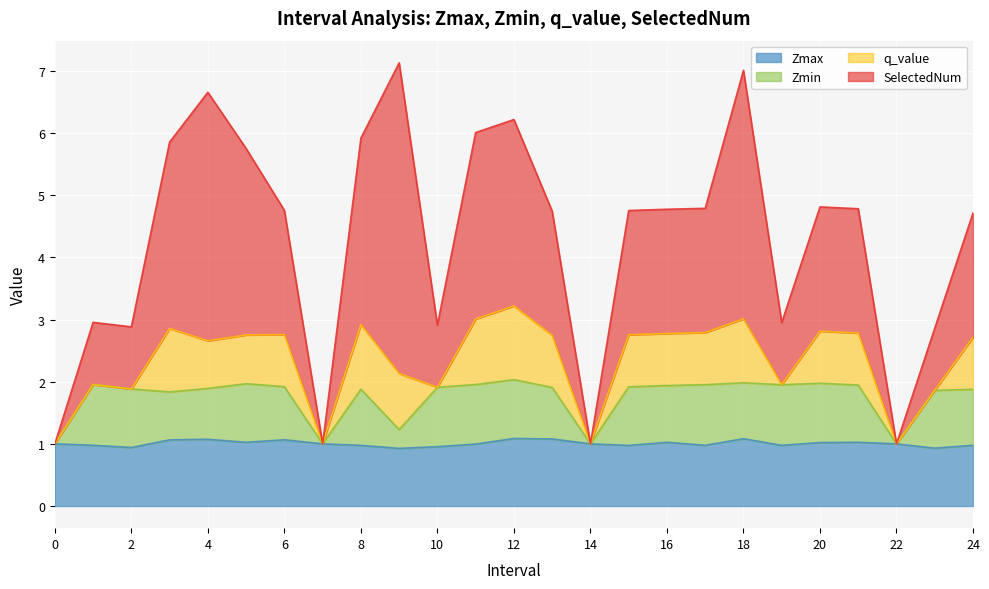

What is the minimum value for Zmax?

0.9